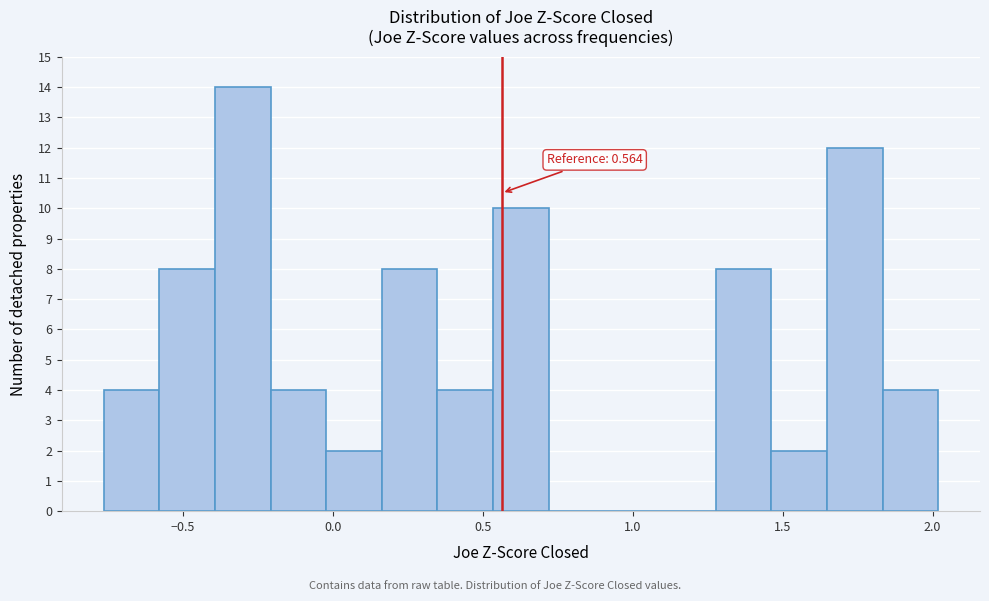

Around what value on the x-axis is the tallest bar? Give the approximate position of its centre, as read against the axis.

-0.30